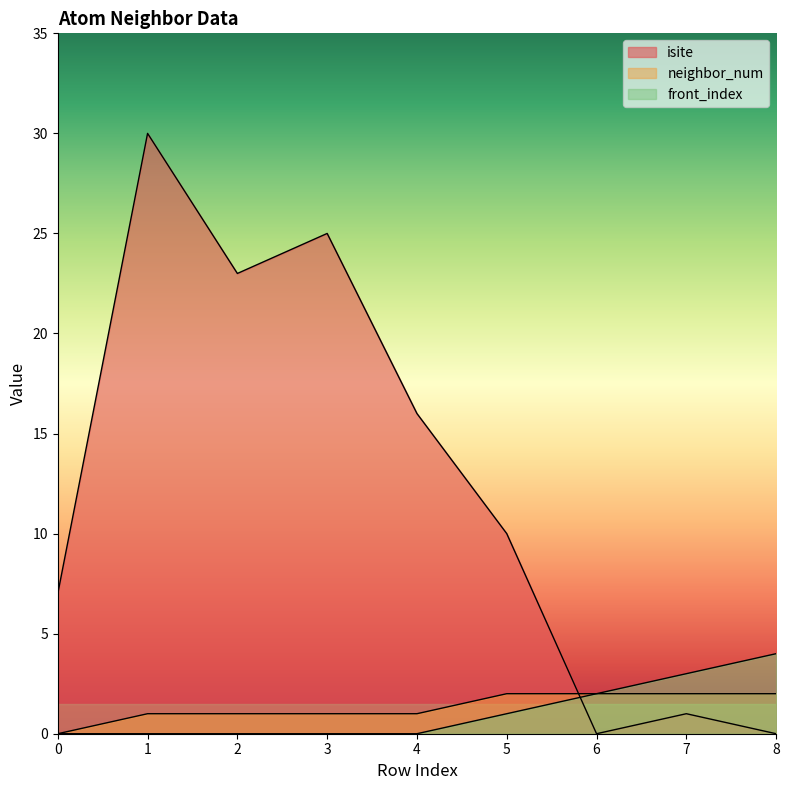

Where does the isite series first go above 10?

1